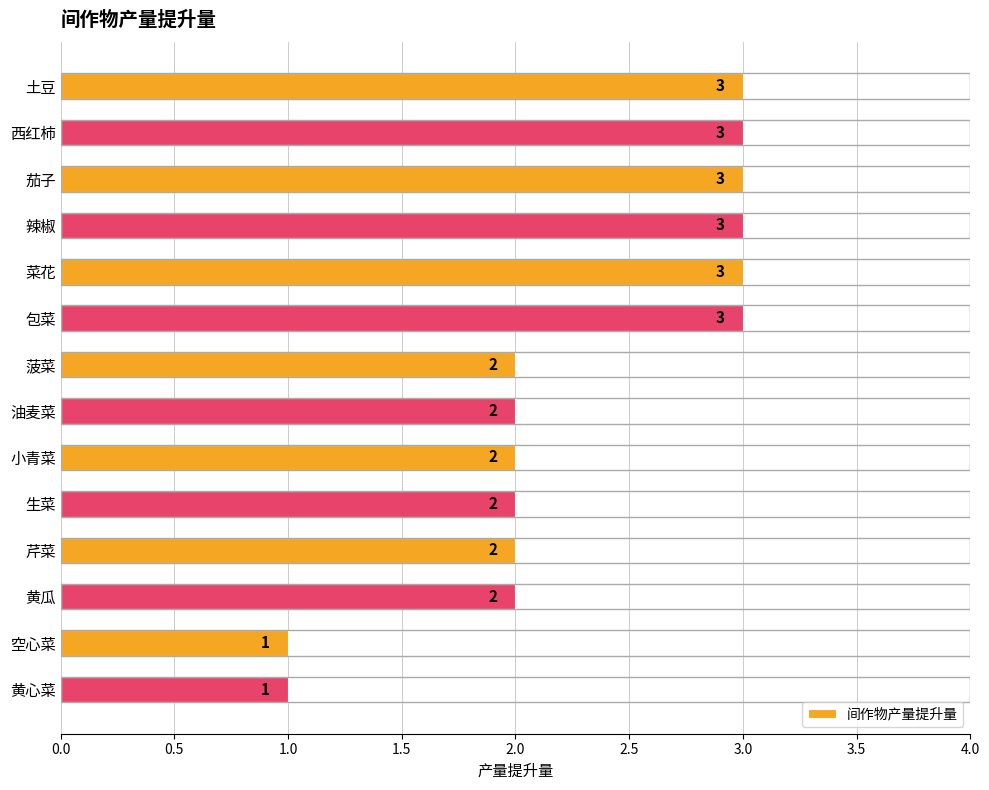

Does the chart contain stacked bars?

No